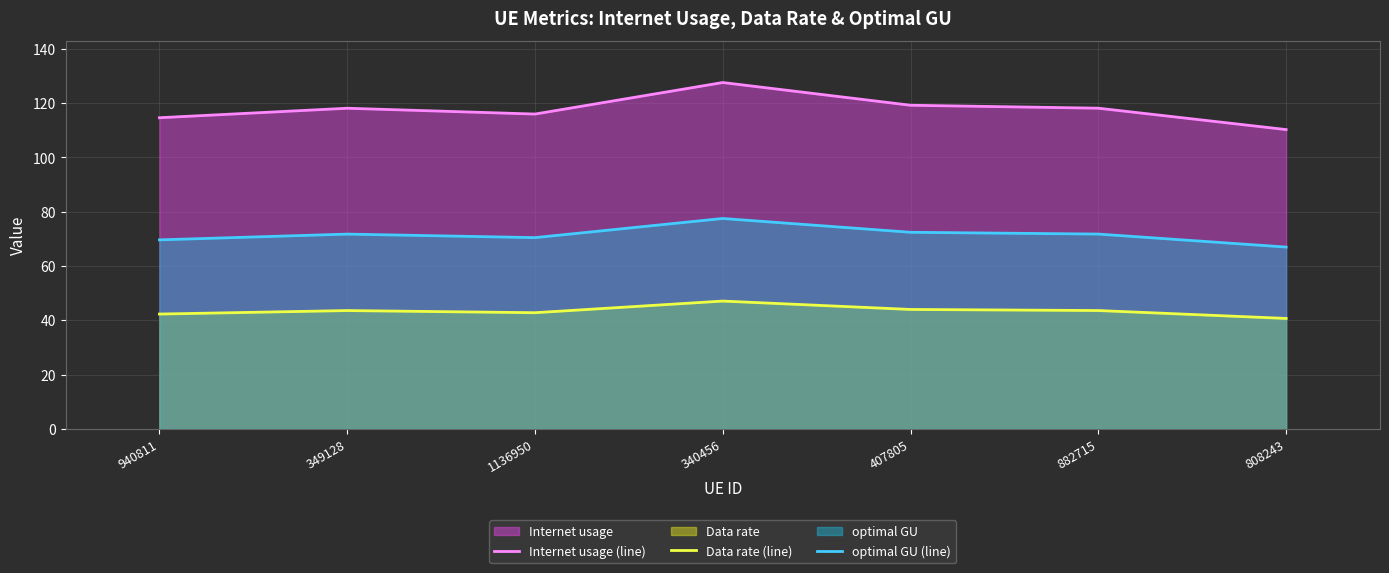

How many lines are shown in the chart?

3